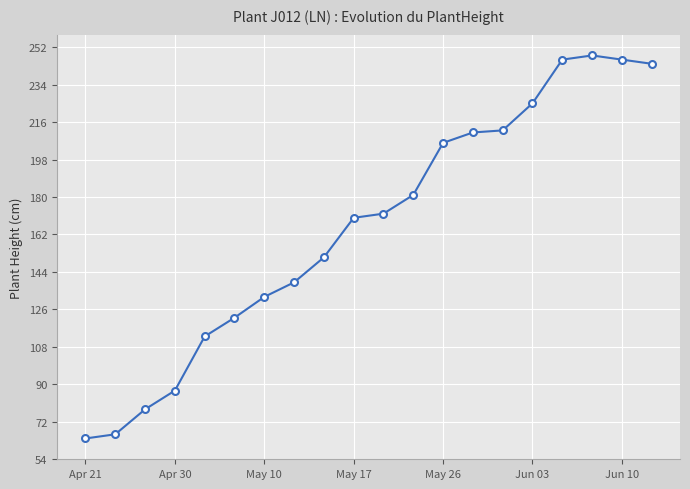

What is the average value?

166